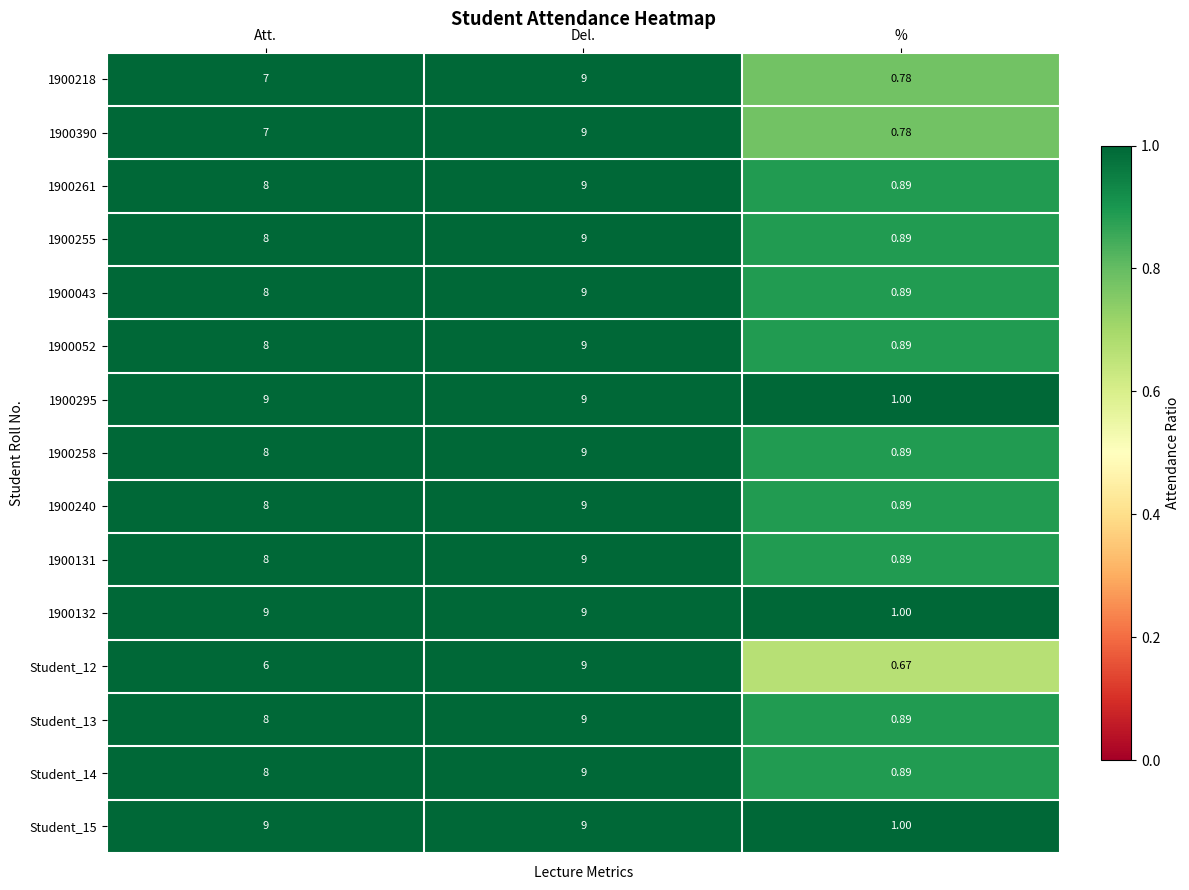

List the labels in order of Student_12 value, largest first.

Del., Att., %